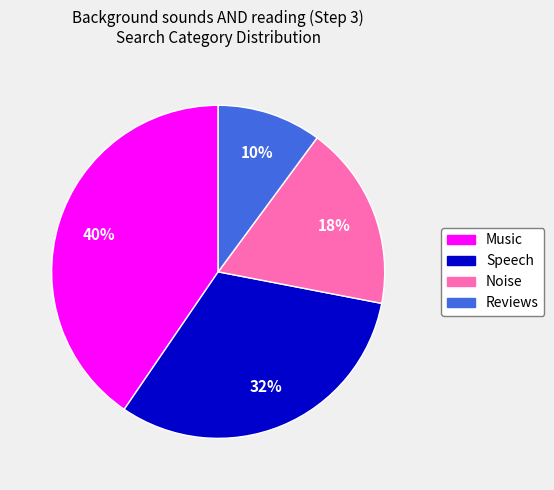

Between Music and Speech, which is larger?

Music